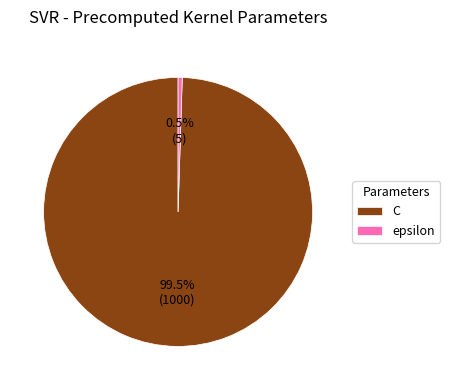

What is the total percentage of epsilon and C?

100.0%